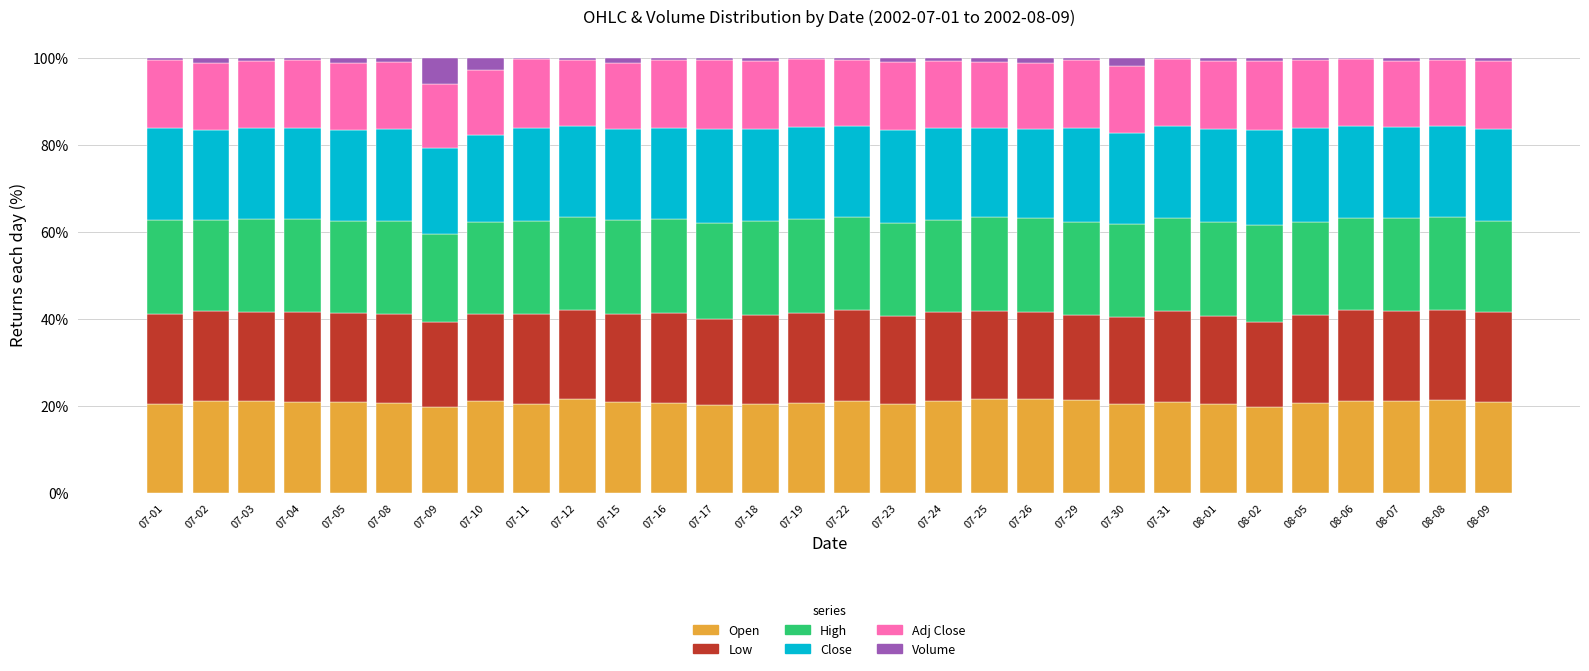

What is the highest value of the Open series?

21.7